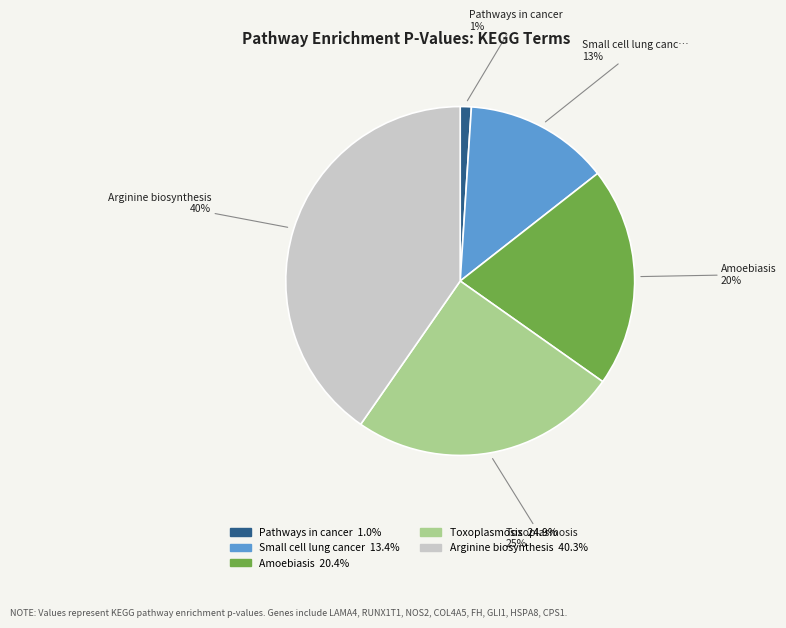

Does any single category account for the majority?

No